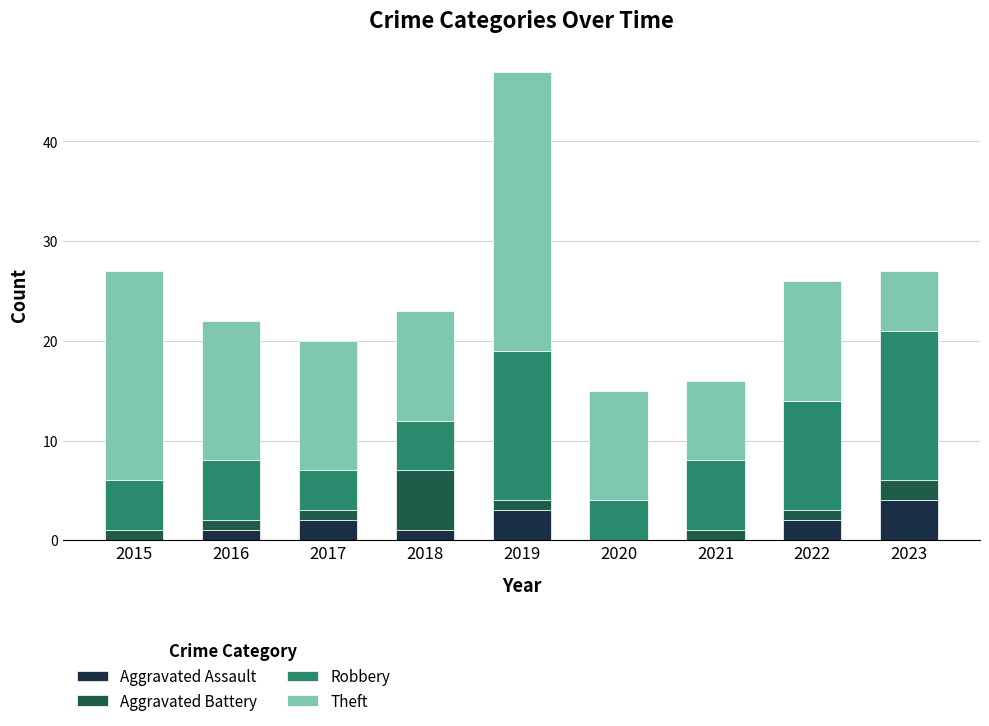

At which category is the sum across all series the highest?

2019